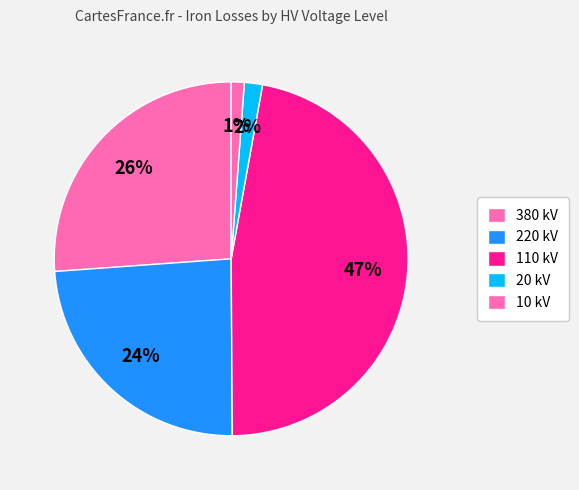

How many segments does this pie chart have?

5